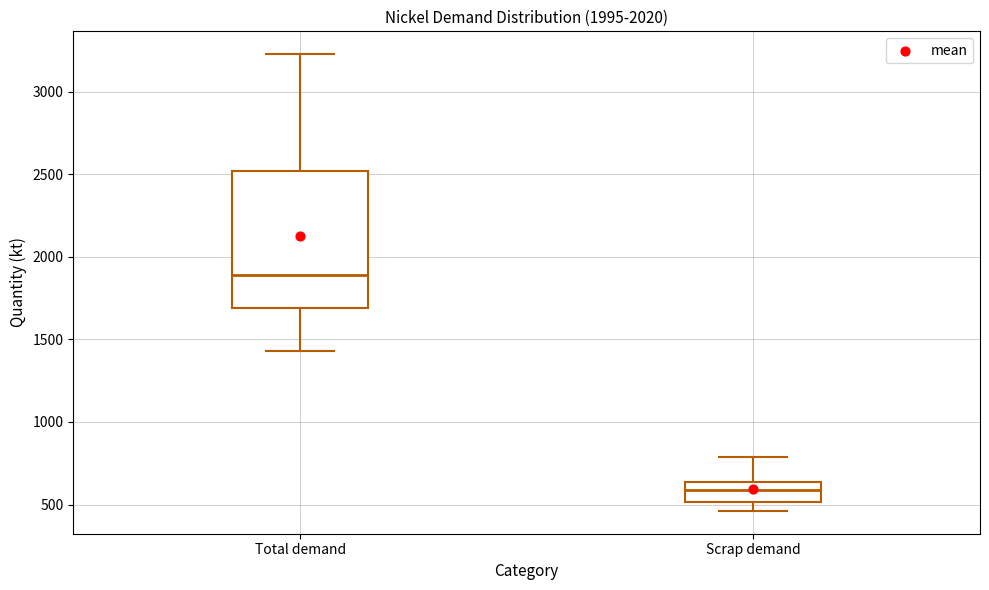

Reading left to right, transcribe this box plot: for each box, give where its median line is, the range the box spans, and where its two whiskers end, as read against the y-axis. The values are not printed on the chart, so give them approximately, as read against the axis.

Total demand: median 1900, box 1700 to 2500, whiskers 1450 to 3250
Scrap demand: median 600, box 500 to 650, whiskers 450 to 800